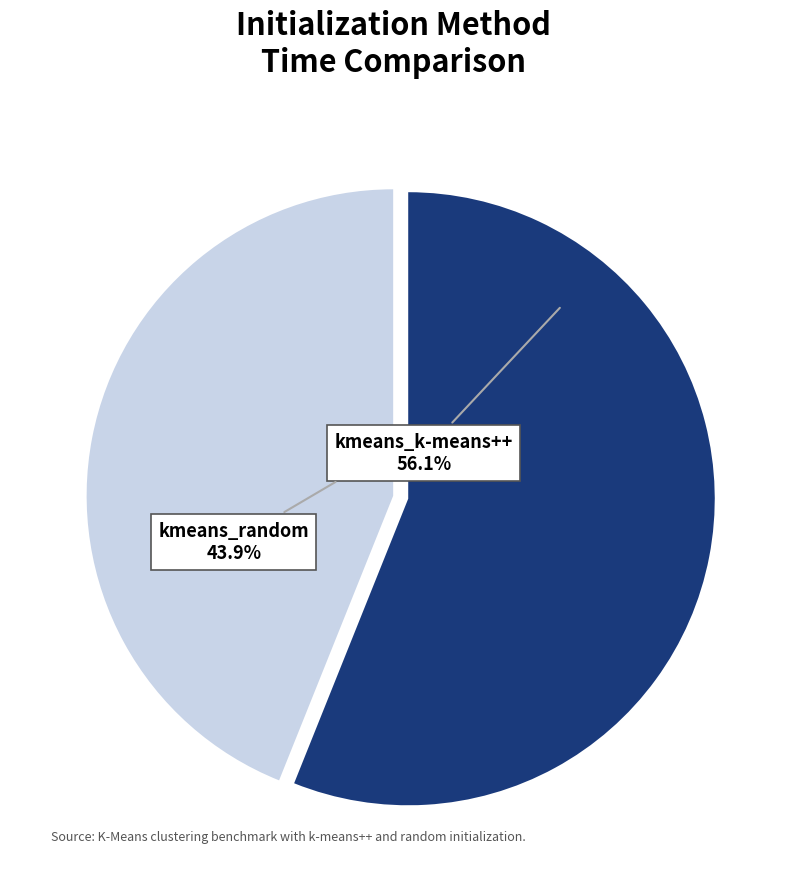

To the nearest percent, what is the difference between the largest and smallest slice percentages?

12%